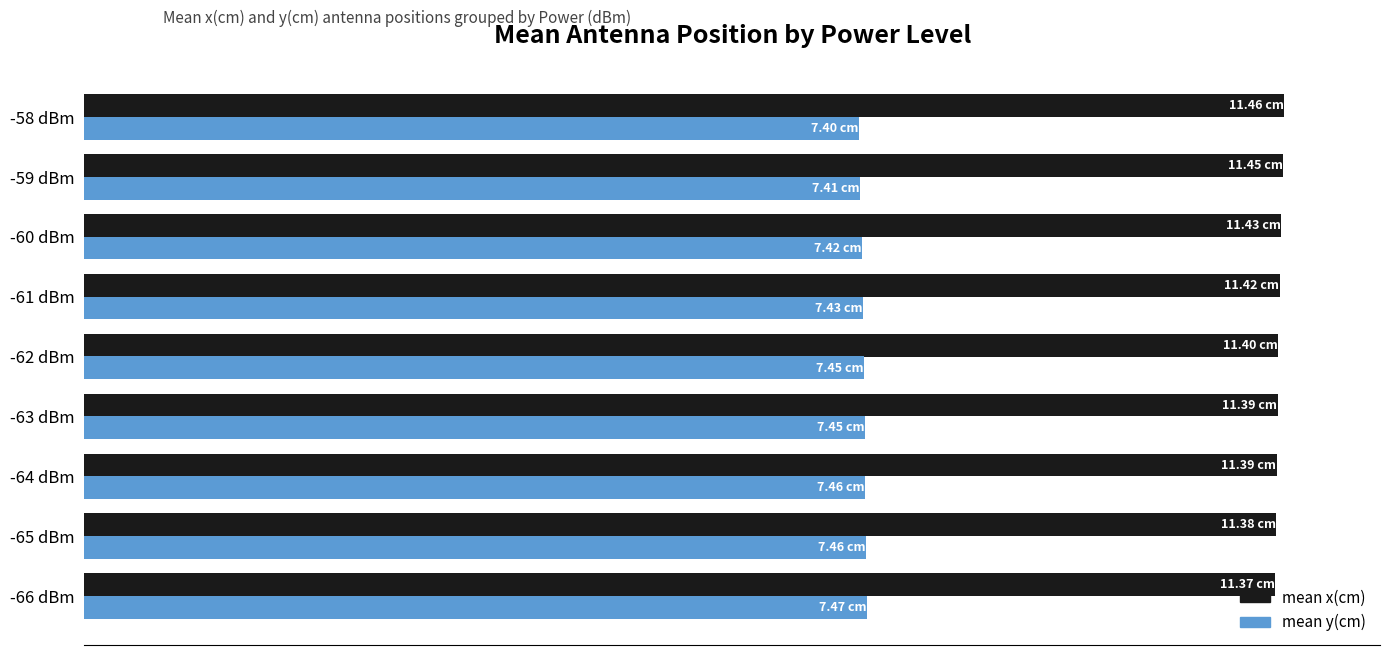

What are all the series names shown in the legend?

mean x(cm), mean y(cm)